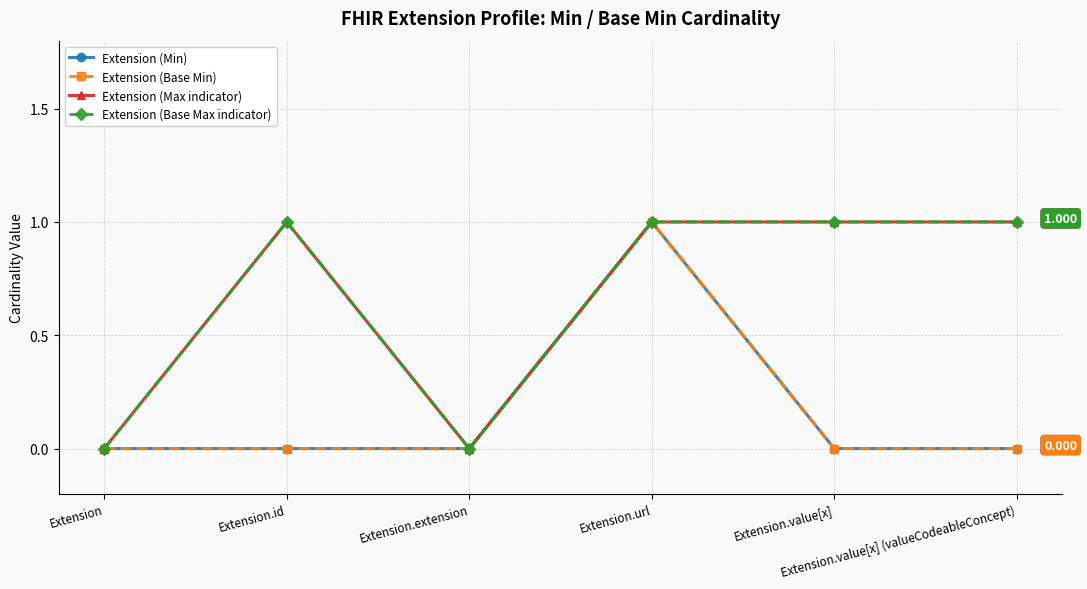

True or false: Extension (Min) has more than 1 points higher than both neighbors.

False